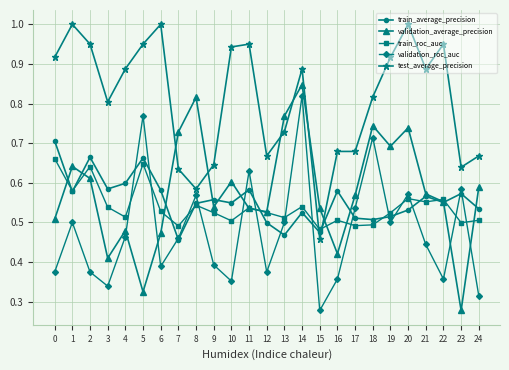

What is the difference between the maximum and second lowest values in the train_roc_auc series?

0.2